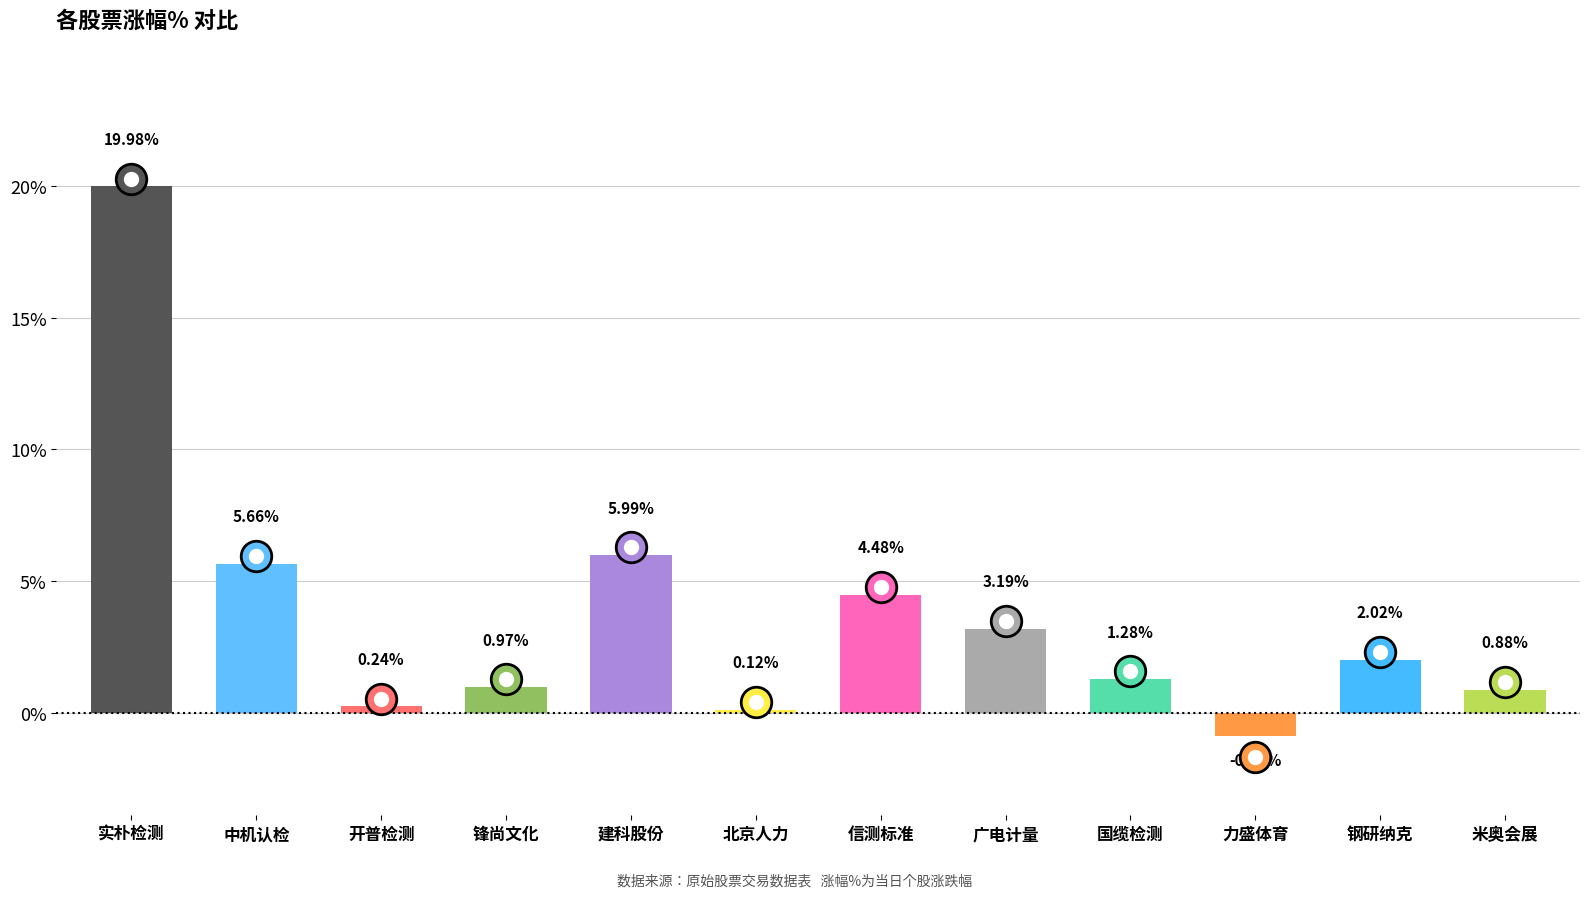

How many data points does each series have?

12